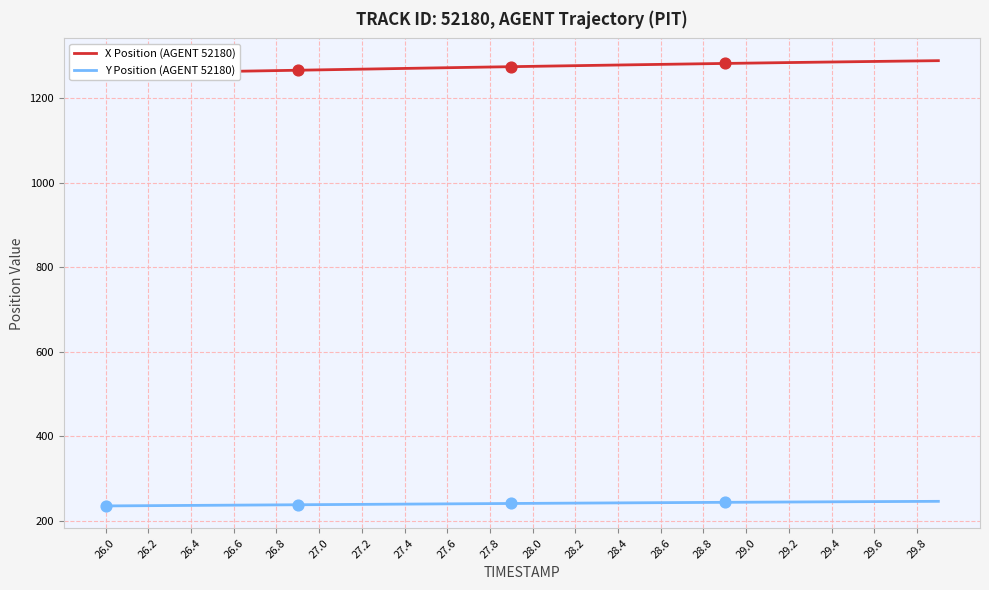

Which series has the largest total across all categories?

X Position (AGENT 52180)